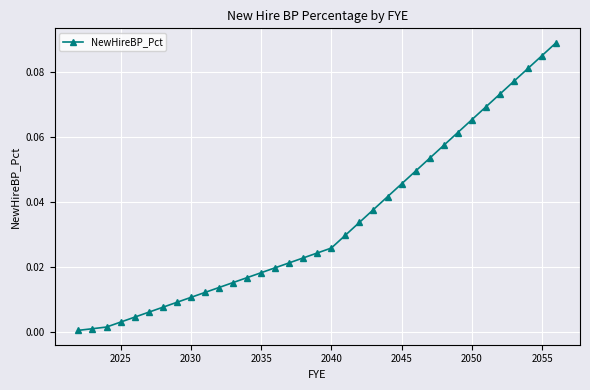

What is the sum of all values?

1.2